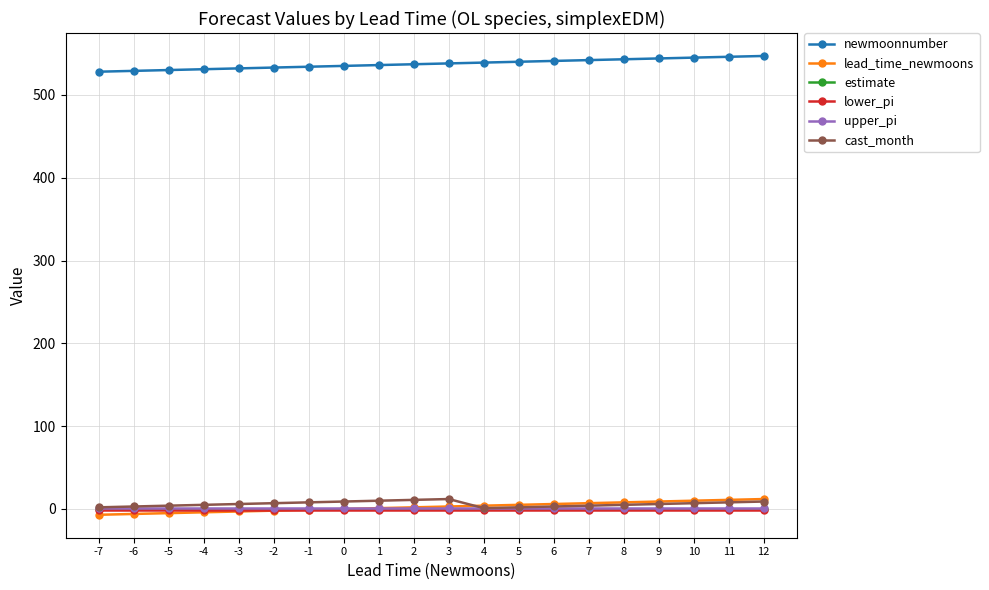

What is the average value of the cast_month series?

6.1